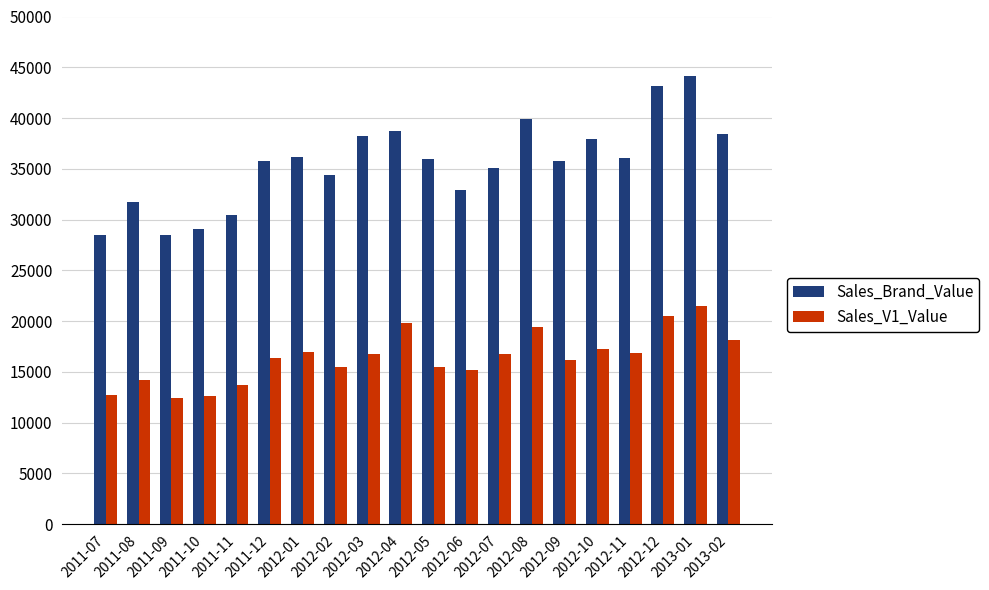

How many data points does each series have?

20